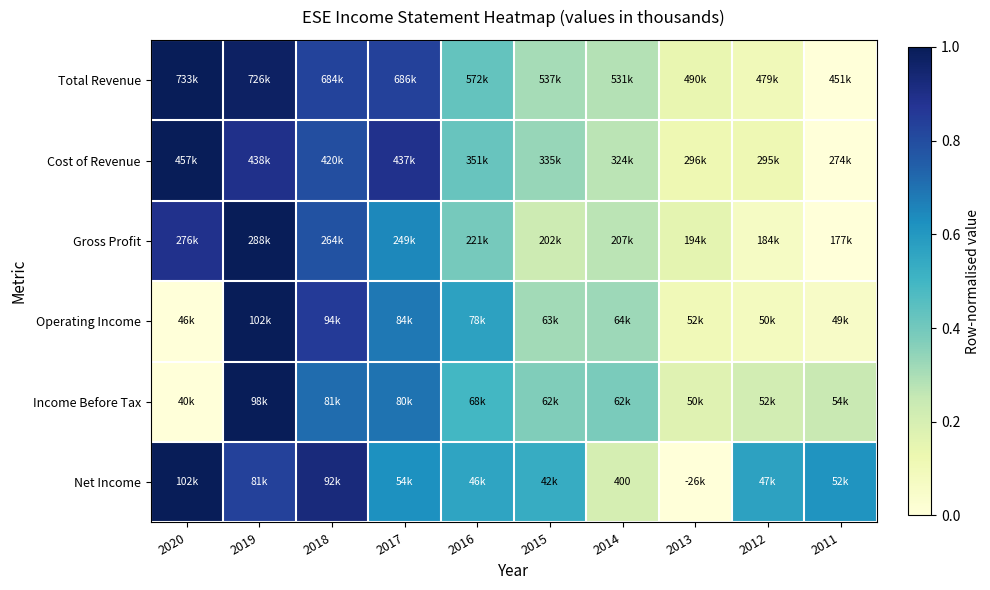

What is the difference between the maximum and minimum values in the Income Before Tax series?

1.0